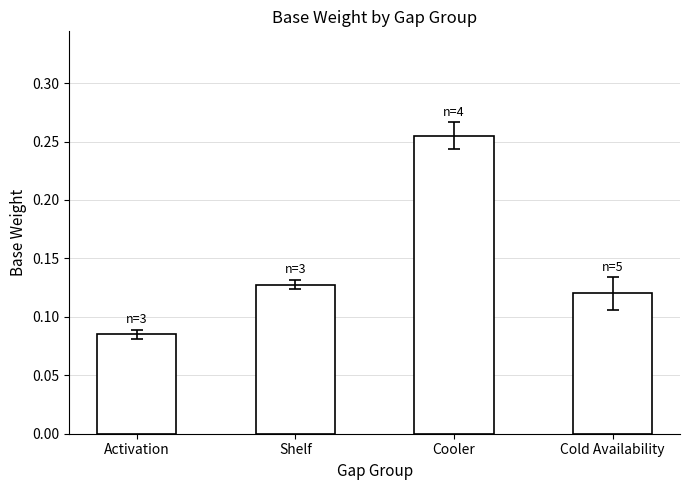

How many data points does each series have?

4